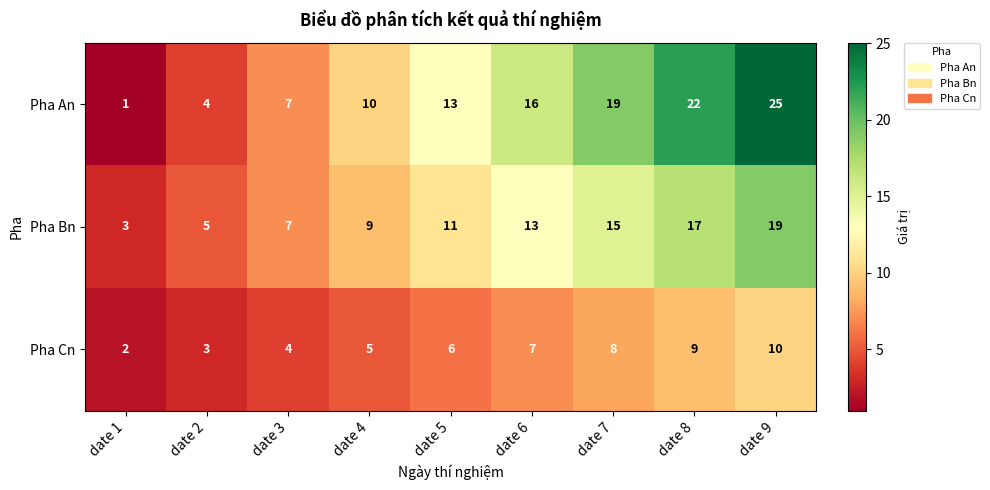

What is the difference between the highest and lowest values at date 1?

2